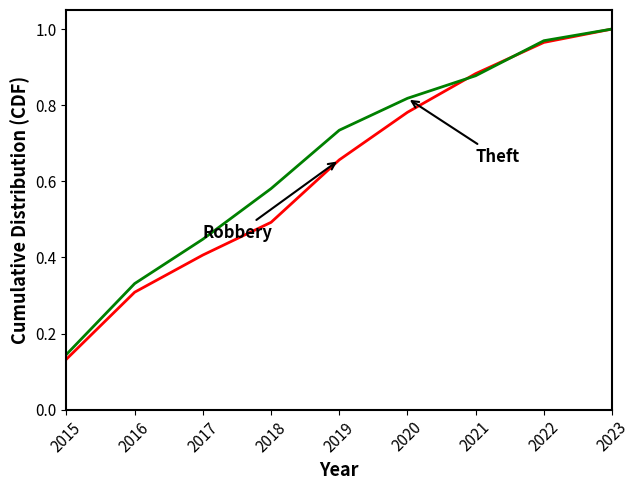

Which label corresponds to the largest value in the chart?

2023